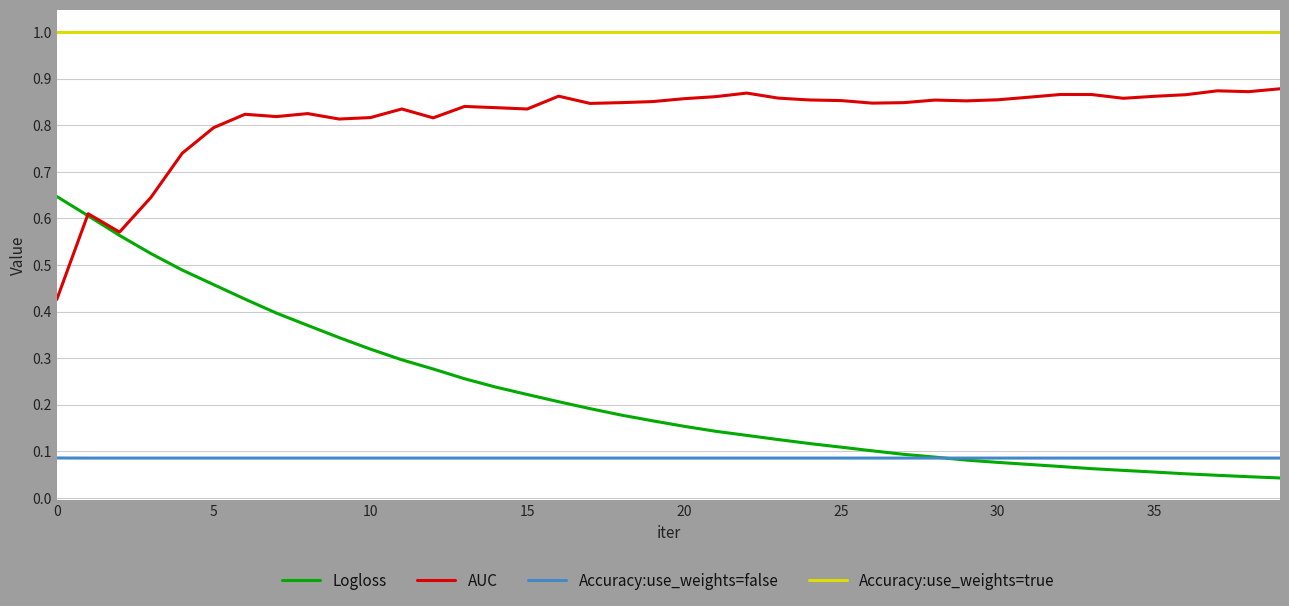

Which series has the largest range (max minus min)?

Logloss